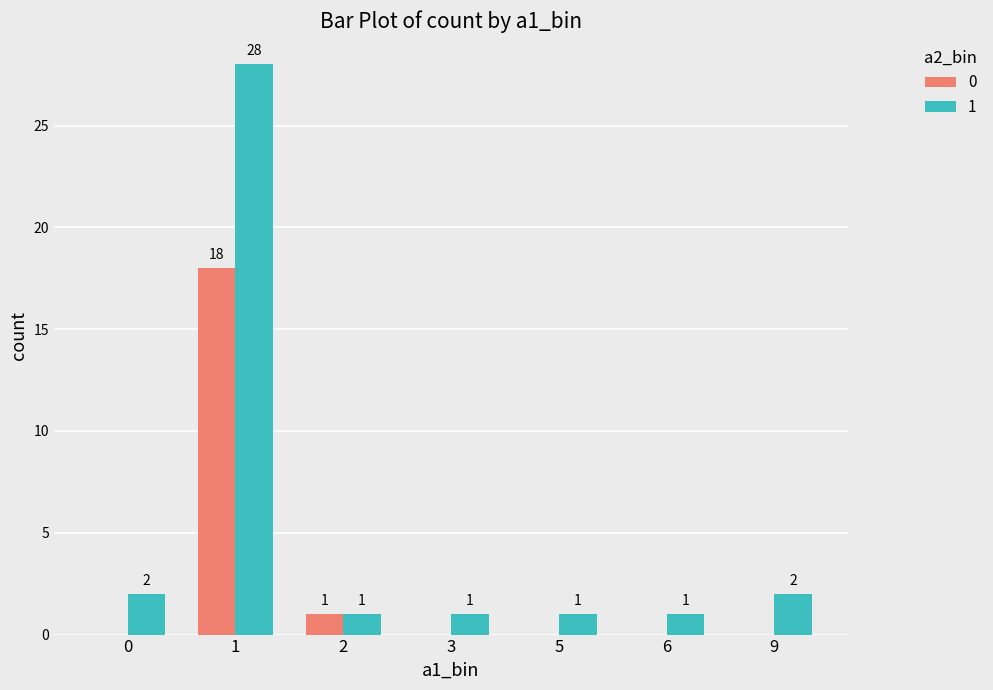

What is the sum of all 1 values?

36